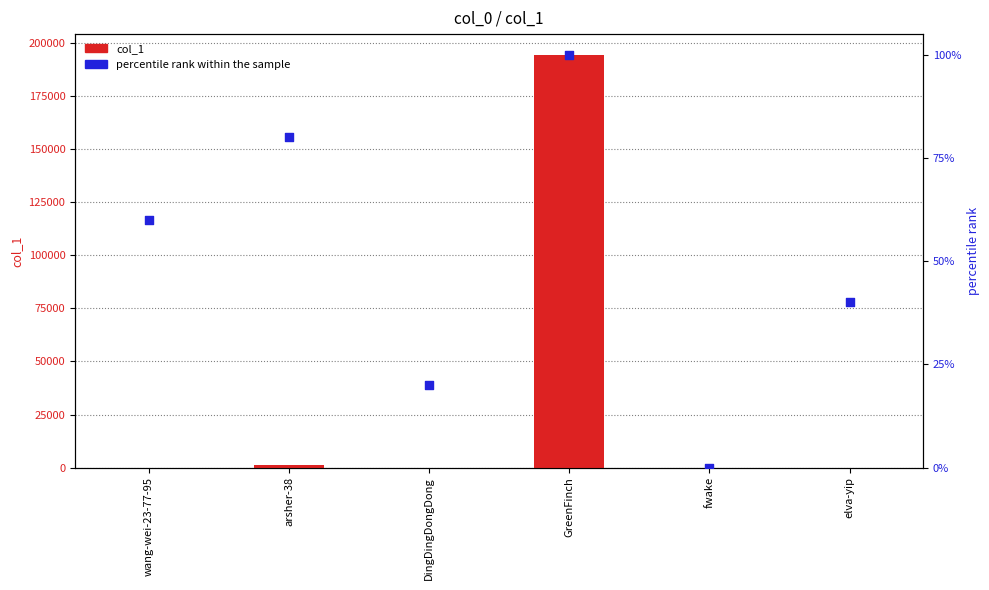

Which series contains the highest Y value?

col_1